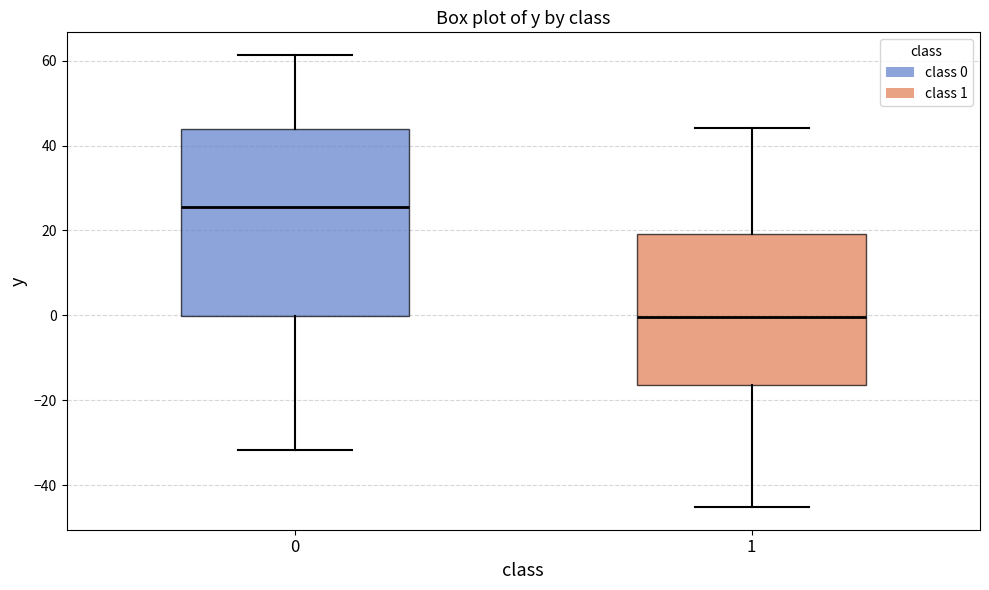

Reading left to right, read every box against the y-axis: the position of its median line, the range the box covers, and the ends of its whiskers. The values are not printed on the chart, so give them approximately, as read against the axis.

0: median 26, box 0 to 44, whiskers -32 to 62
1: median 0, box -16 to 20, whiskers -46 to 44